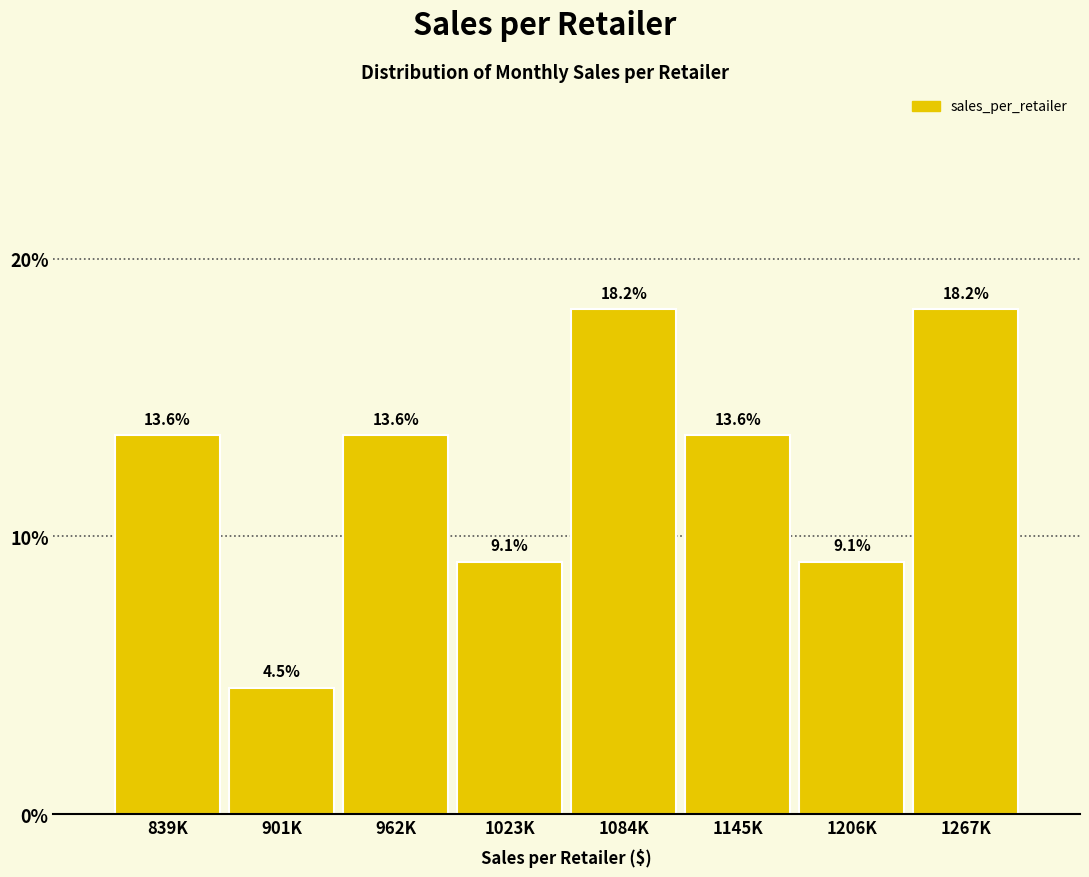

Reading left to right, list all the values displayed in this chart.

13.6	4.5	13.6	9.1	18.2	13.6	9.1	18.2